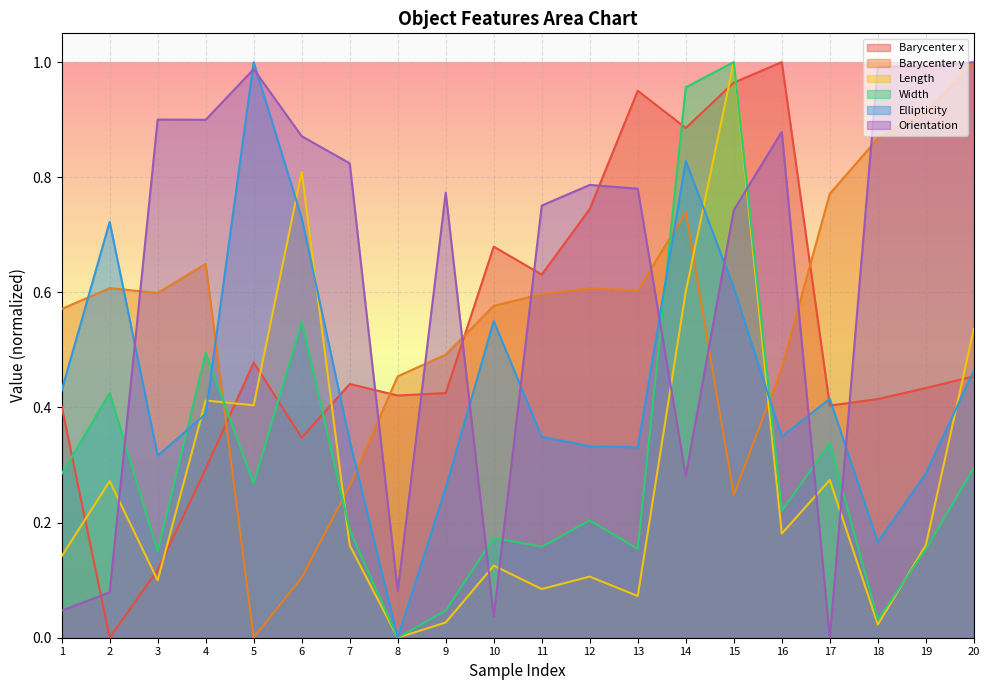

Where is the first local maximum for Width?

2